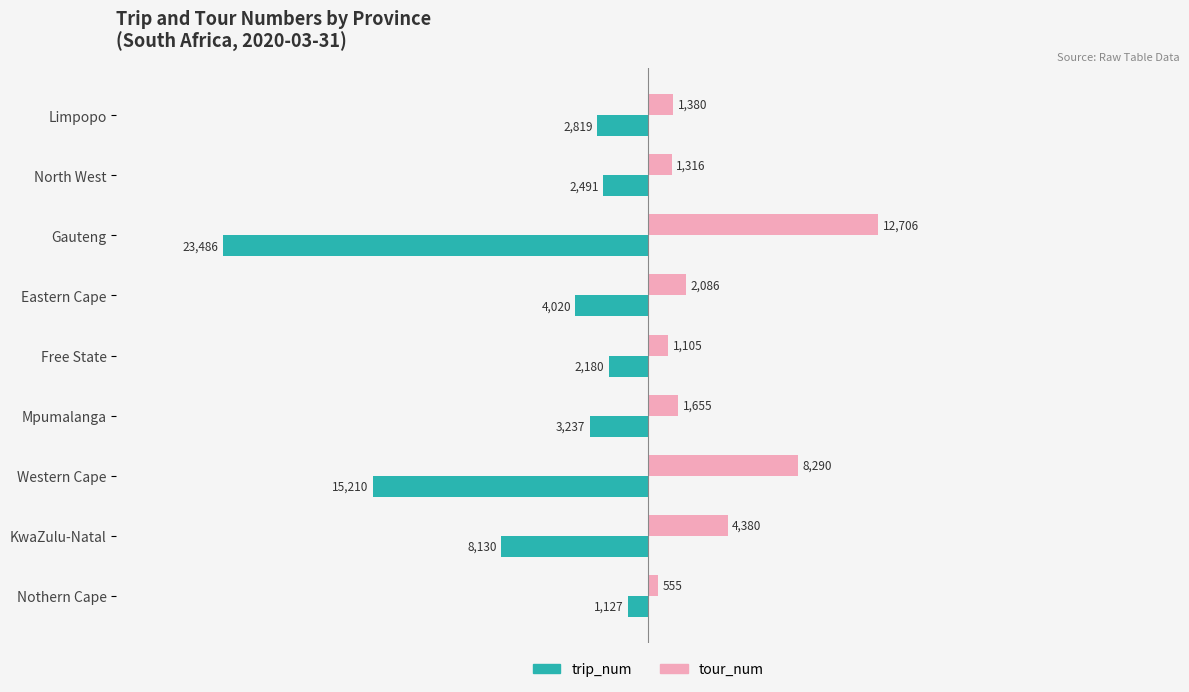

What is the spread (max minus min) of values at Mpumalanga?

4892